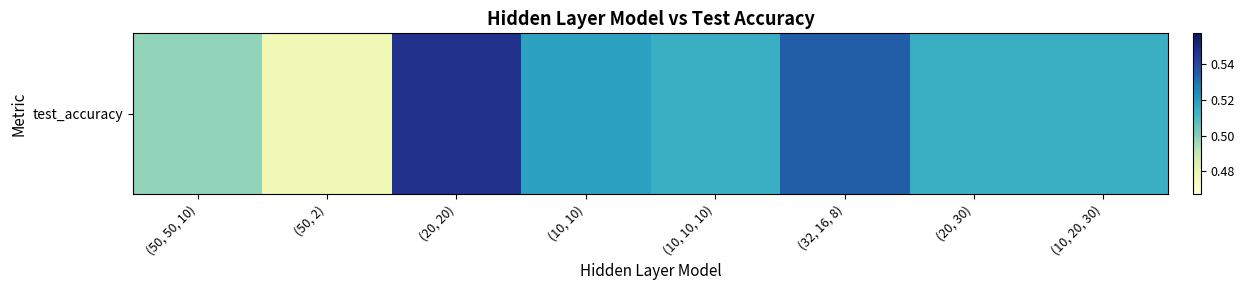

How many categories are shown in the chart?

8